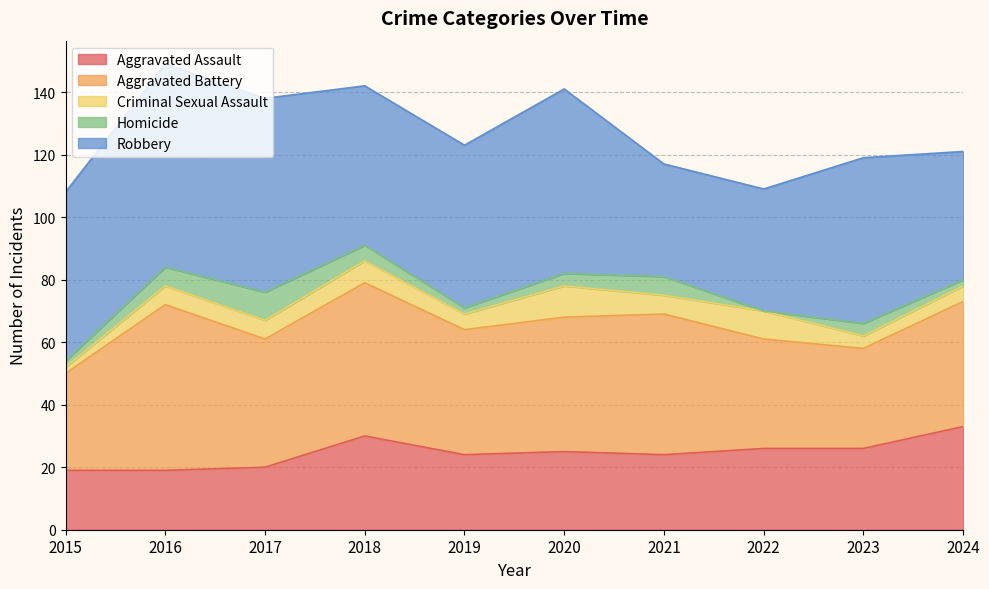

Reading left to right, list all the values displayed in this chart.

Aggravated Assault: 2015=19	2016=19	2017=20	2018=30	2019=24	2020=25	2021=24	2022=26	2023=26	2024=33
Aggravated Battery: 2015=31	2016=53	2017=41	2018=49	2019=40	2020=43	2021=45	2022=35	2023=32	2024=40
Criminal Sexual Assault: 2015=2	2016=6	2017=6	2018=7	2019=5	2020=10	2021=6	2022=9	2023=4	2024=5
Homicide: 2015=2	2016=6	2017=9	2018=5	2019=2	2020=4	2021=6	2022=0	2023=4	2024=2
Robbery: 2015=54	2016=65	2017=62	2018=51	2019=52	2020=59	2021=36	2022=39	2023=53	2024=41